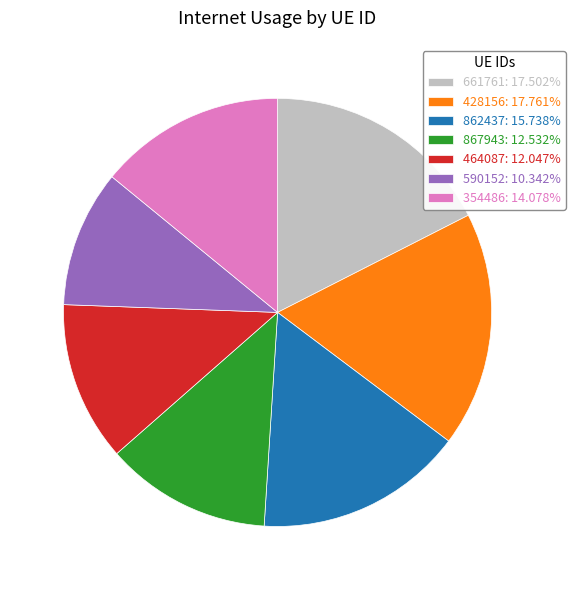

Does 867943 account for over 50% of the chart?

No